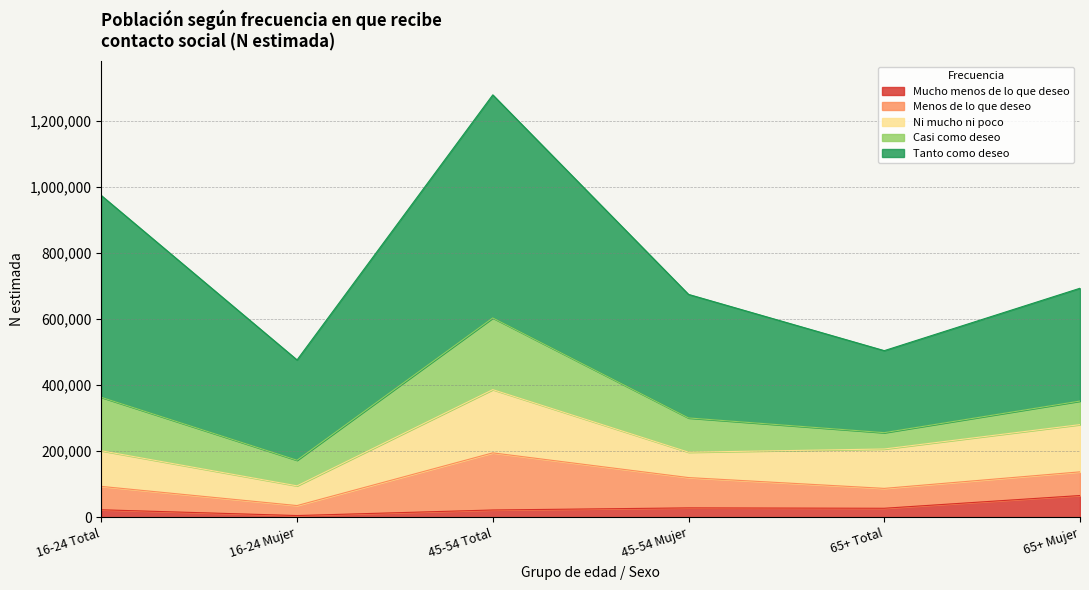

How many distinct data groups are displayed?

5